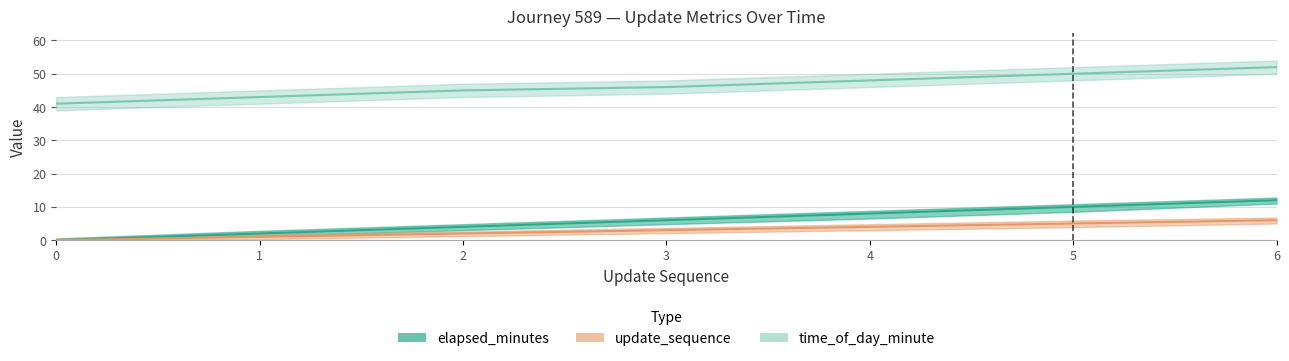

List the labels in order of update_sequence value, smallest first.

0, 1, 2, 3, 4, 5, 6